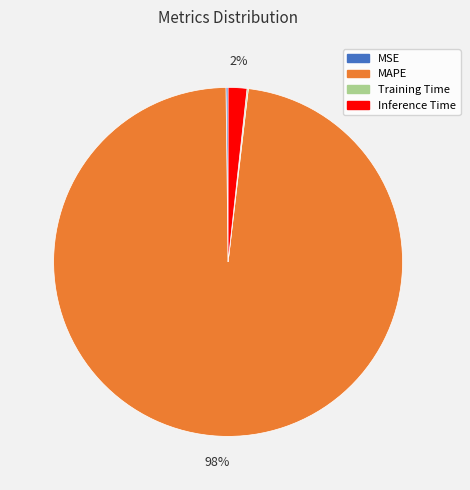

Does MAPE account for over 50% of the chart?

Yes